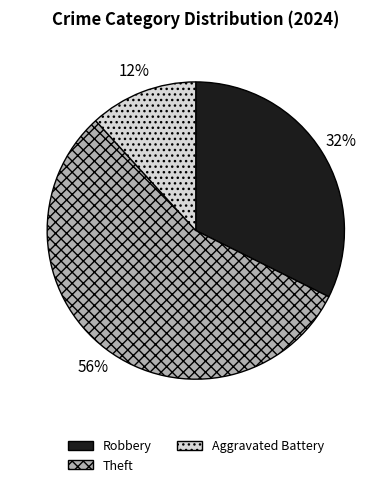

How many slices are in this pie chart?

3